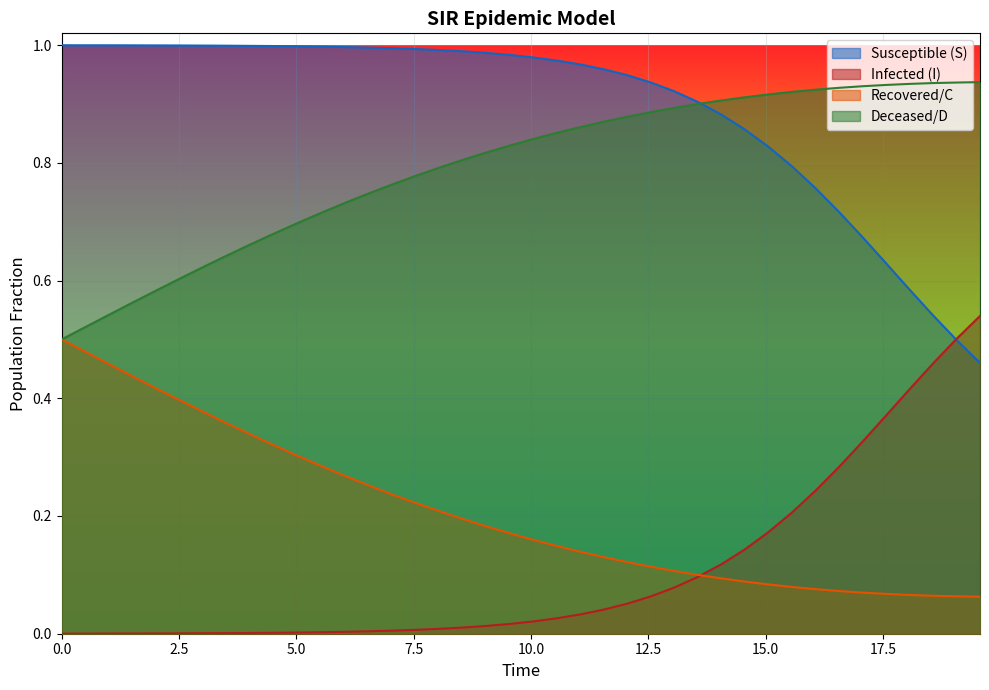

True or false: S and D cross at least once.

True